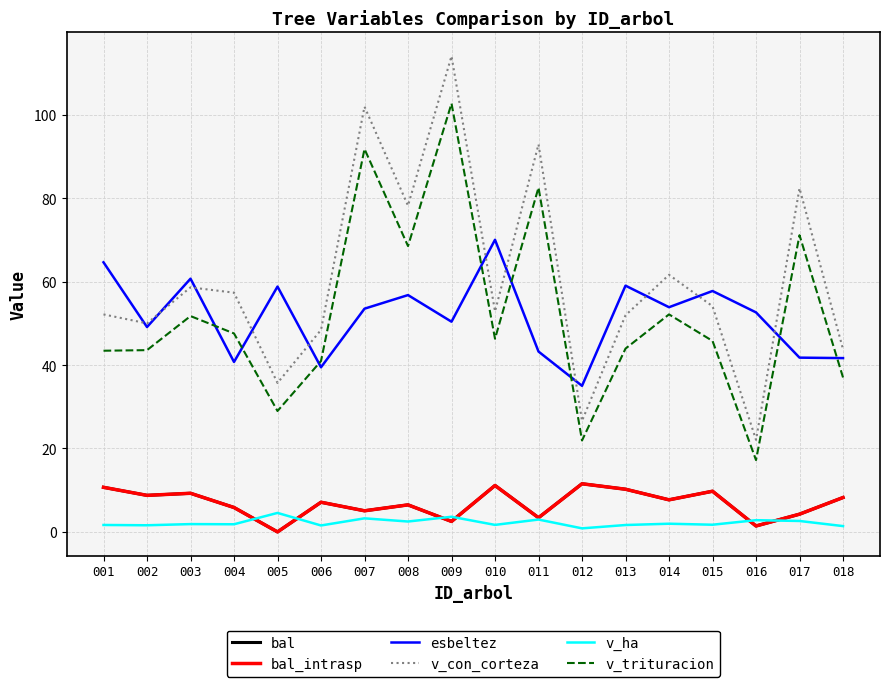

Does the chart display data point markers on the line(s)?

No